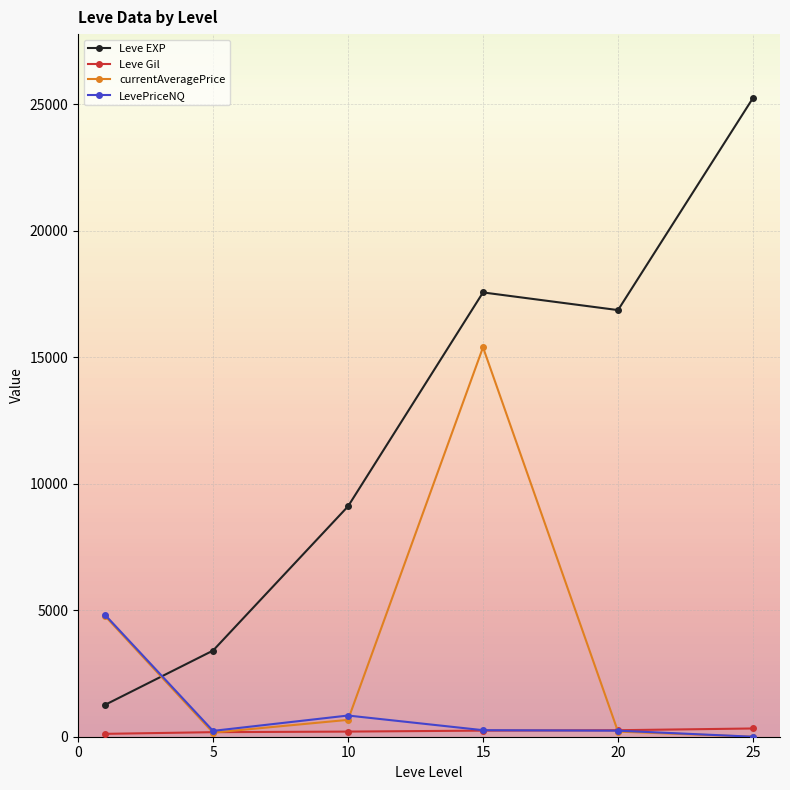

What is the value of the currentAveragePrice point at the 4th from the left?

15394.4